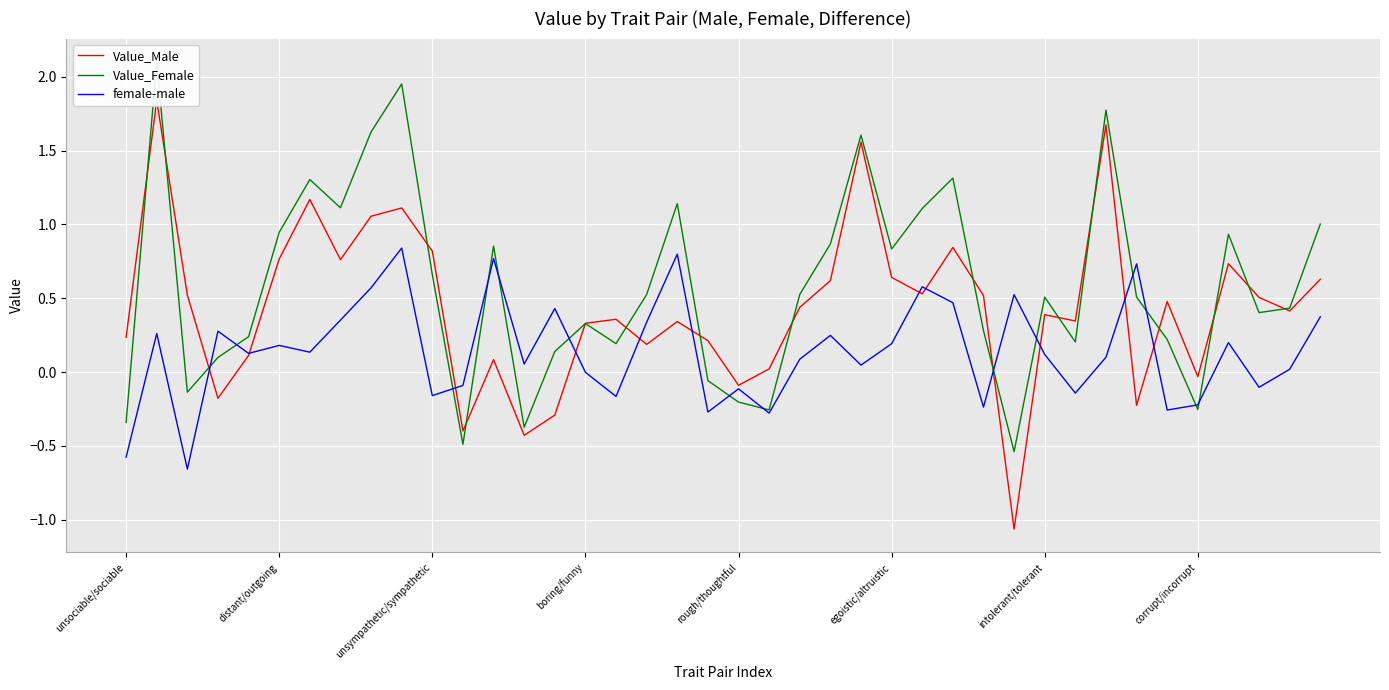

Which series has the largest total across all categories?

Value_Female